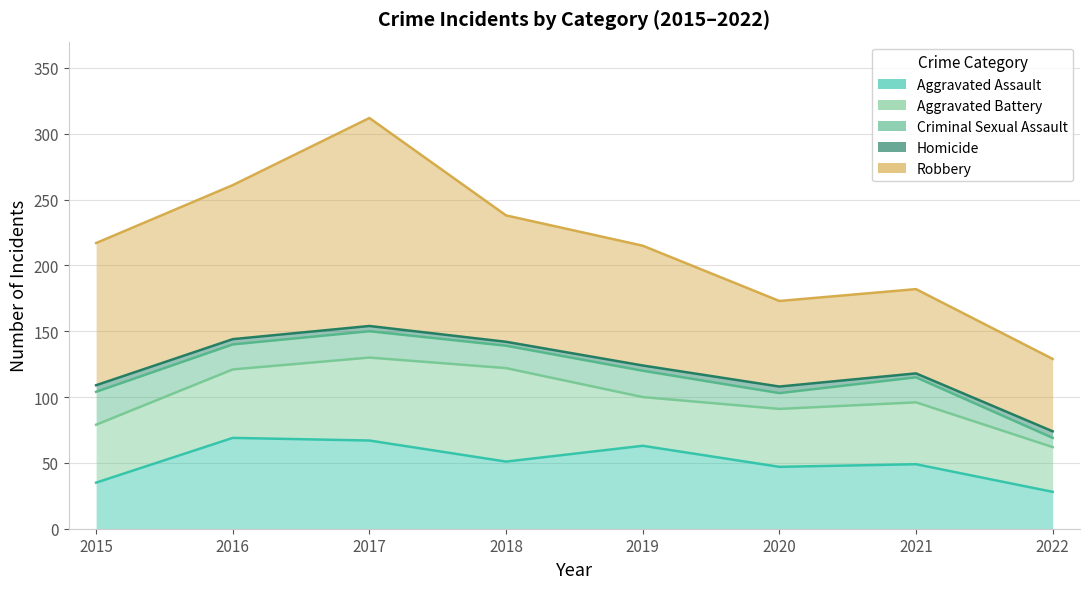

At 2018, list the series in order from smallest to largest.

Homicide, Criminal Sexual Assault, Aggravated Assault, Aggravated Battery, Robbery